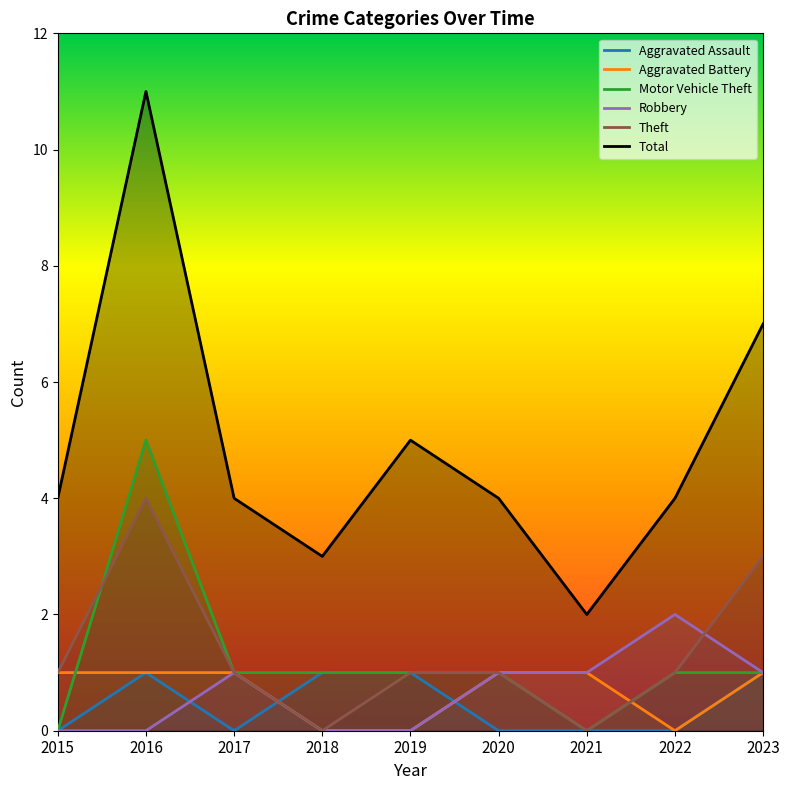

True or false: Robbery and Motor Vehicle Theft cross at least once.

False